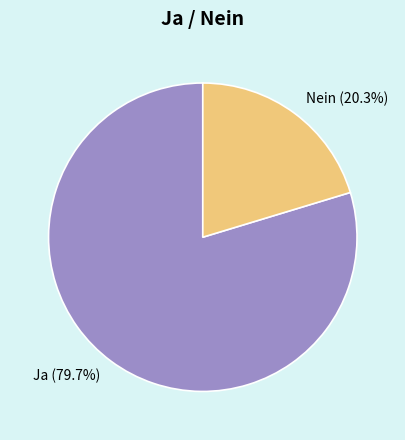

Is the sum of Ja and Nein greater than half?

Yes